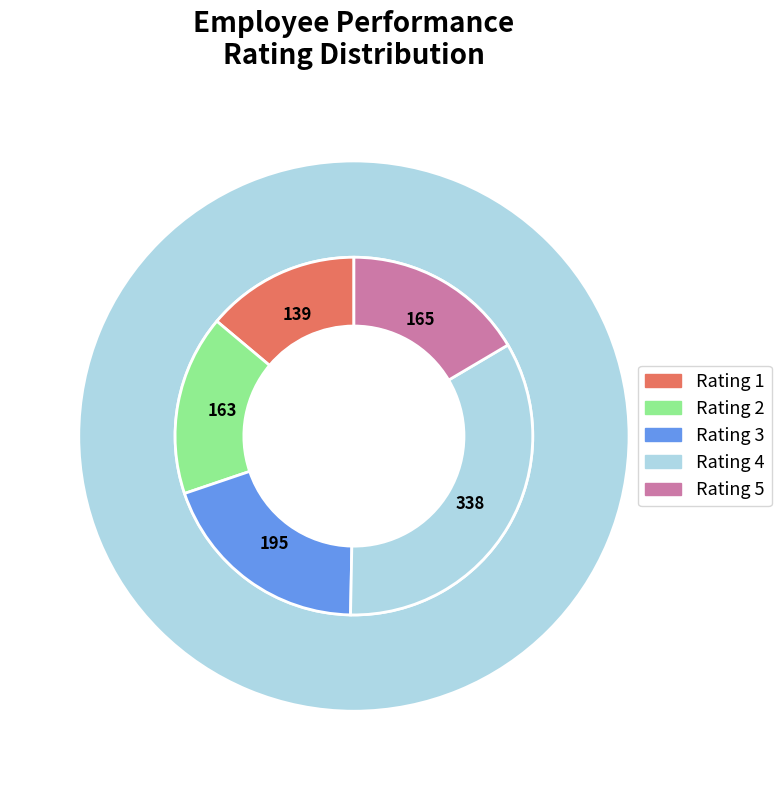

Does 2 account for over 50% of the chart?

No